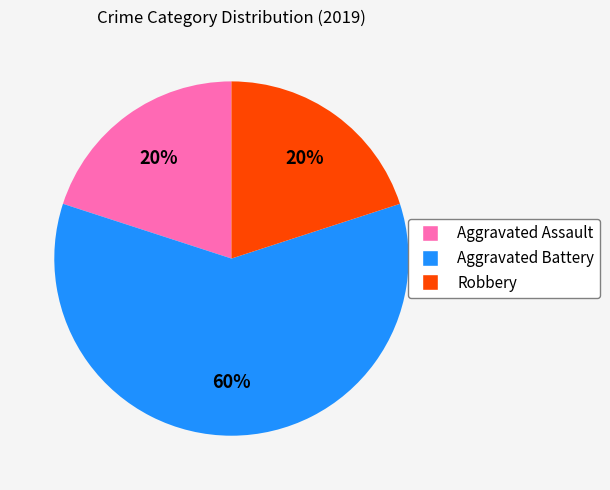

Which slice is the largest?

Aggravated Battery